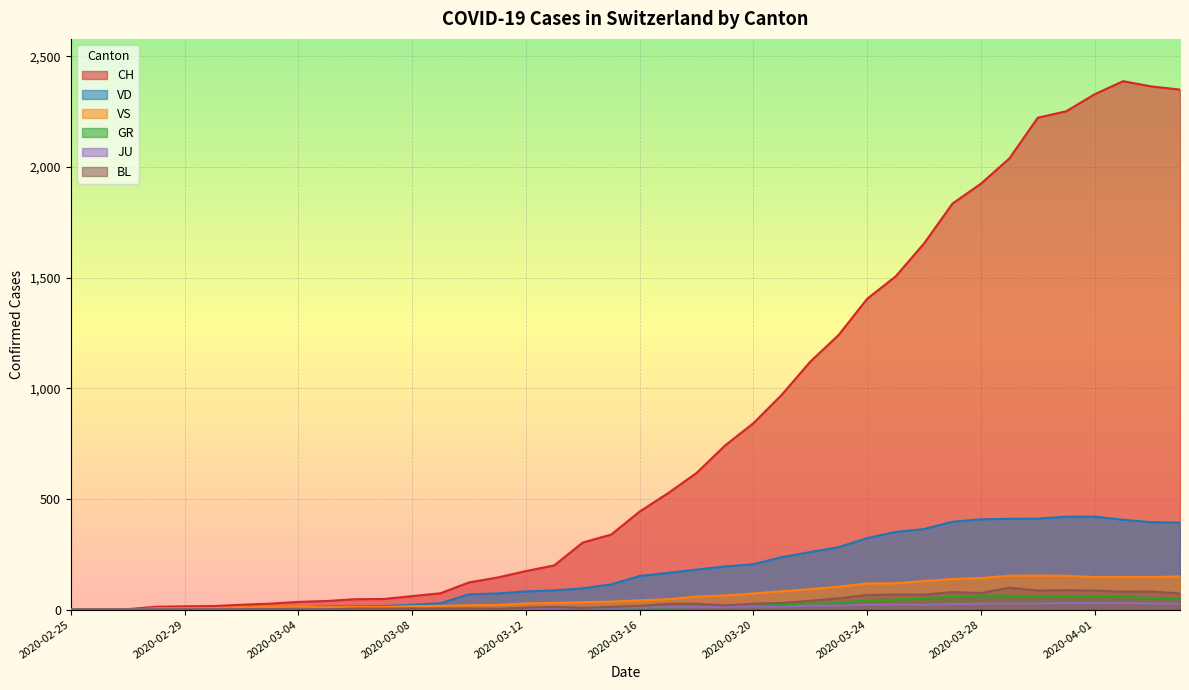

Which series has the largest range (max minus min)?

CH